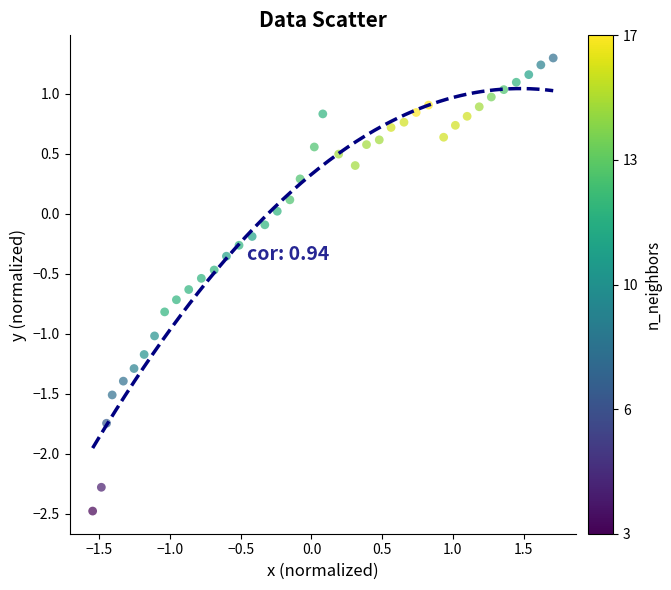

What is the range of Y values (max minus min)?

3.8